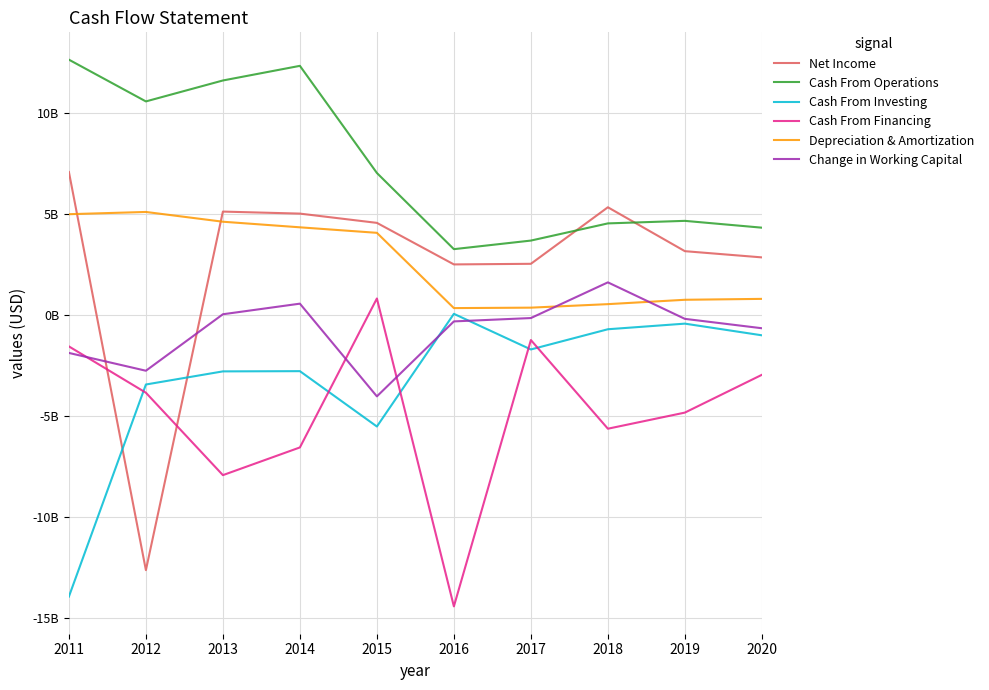

What is the minimum value shown in the chart?

-14445000000